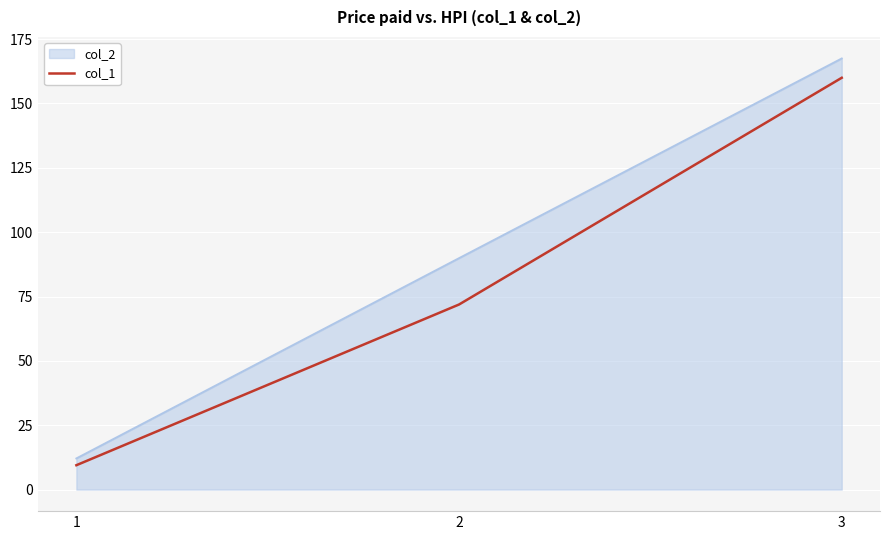

What is the difference between the col_2 values at 1 and 3?

155.4